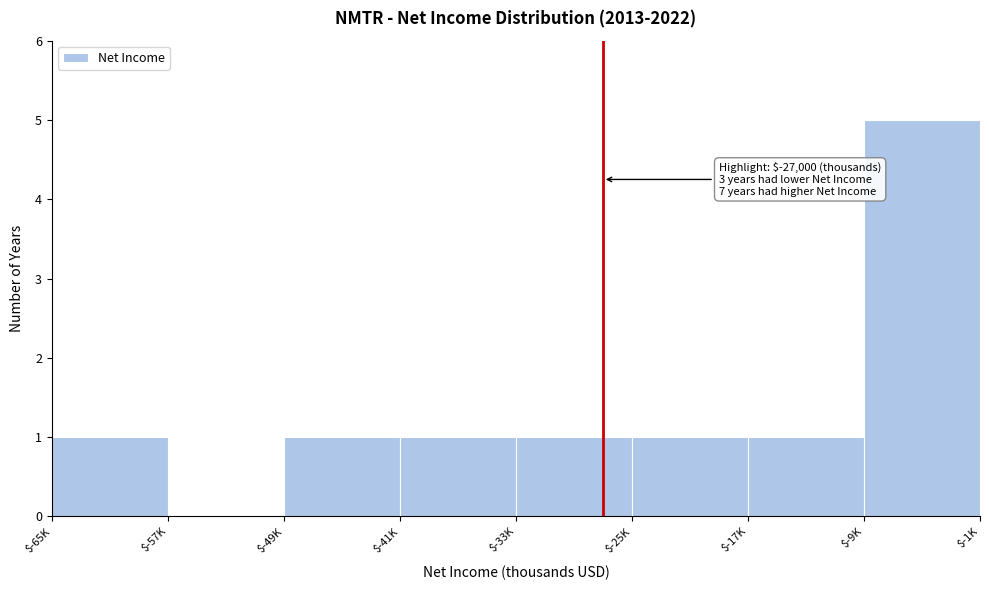

What is the sum of all values?

11